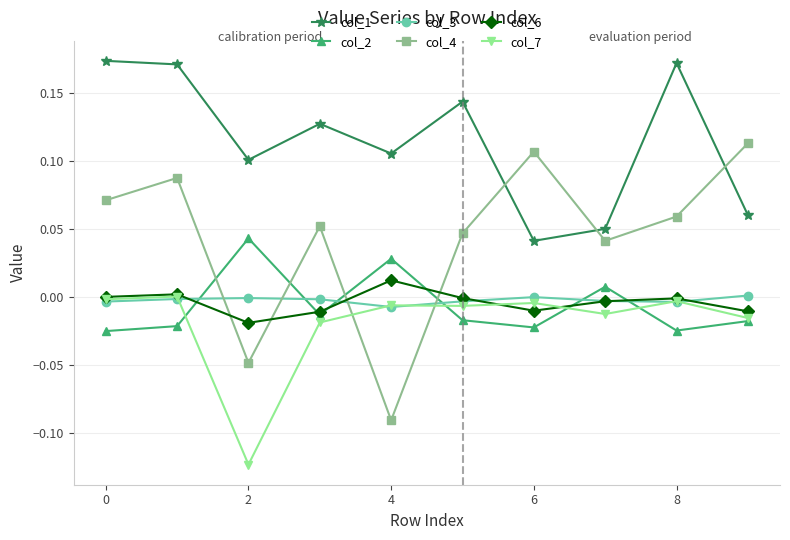

True or false: col_1 has more than 2 interior local peaks.

True